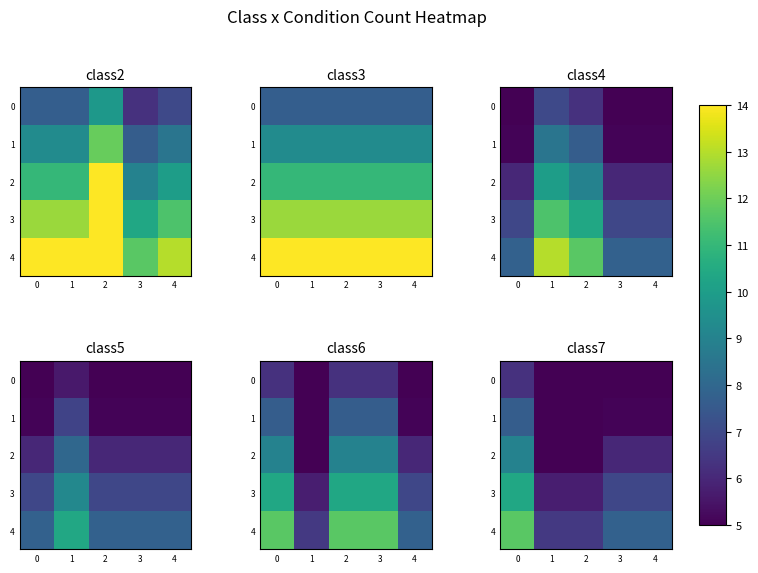

Is it true that 3 equals 10.5 at 4?

False